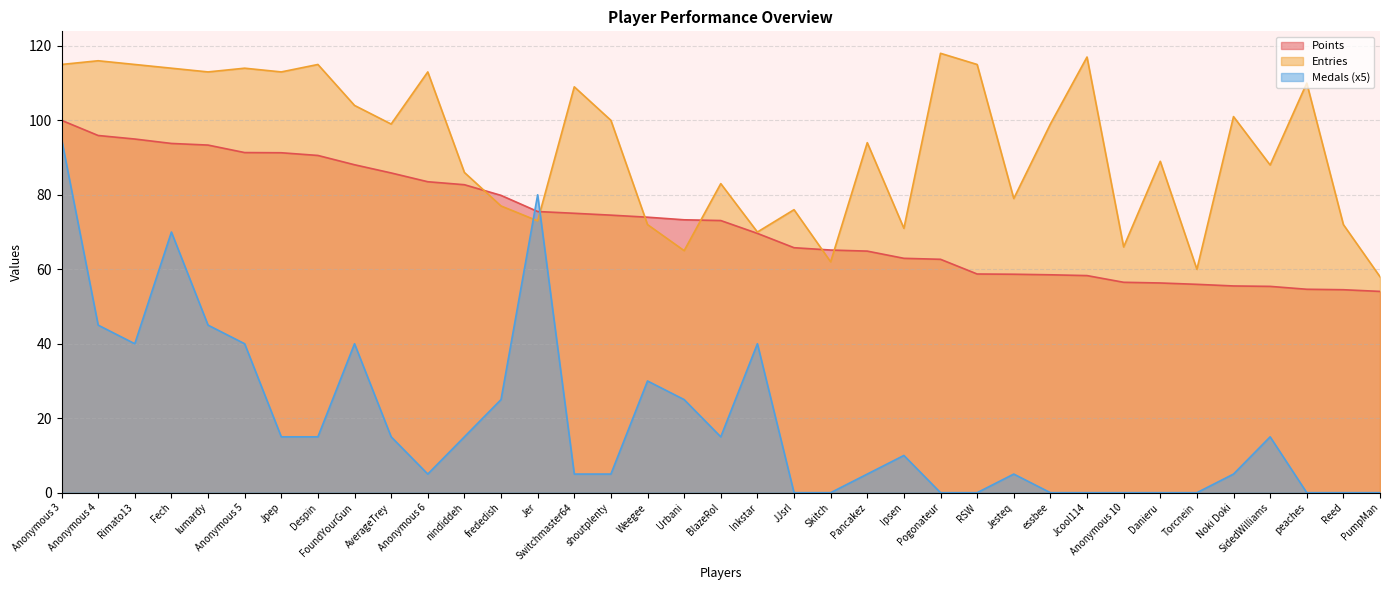

How many data points in Medals are above 10?

18